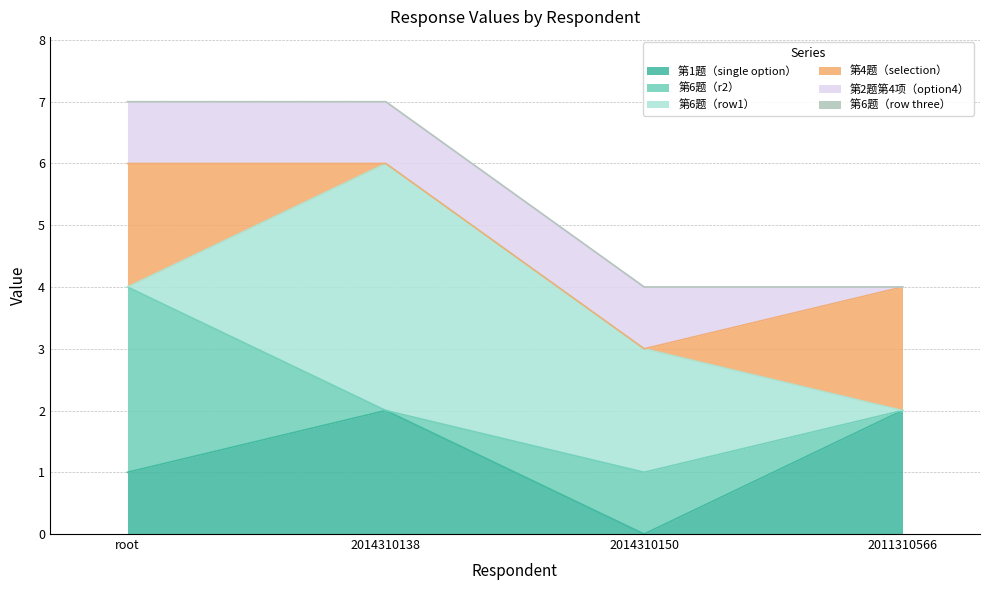

Between which two adjacent categories do 第4题（selection） and 第6题（row1） first intersect?

root and 2014310138